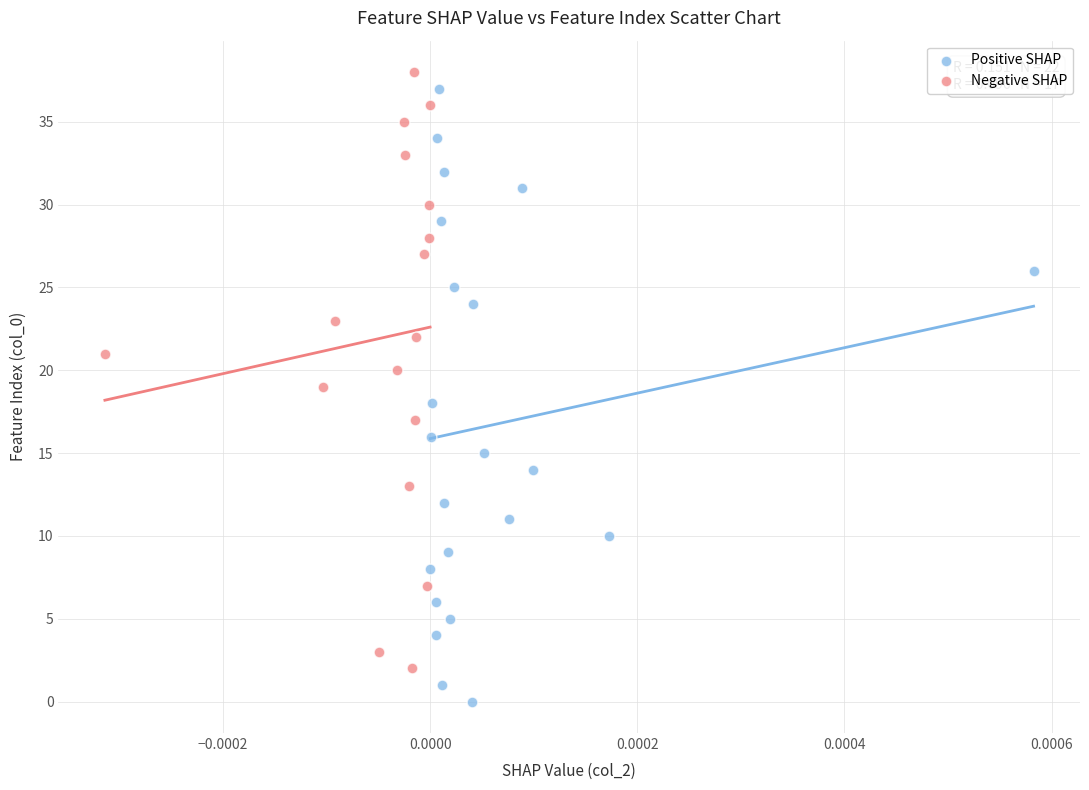

Which series contains the highest Y value?

Negative SHAP